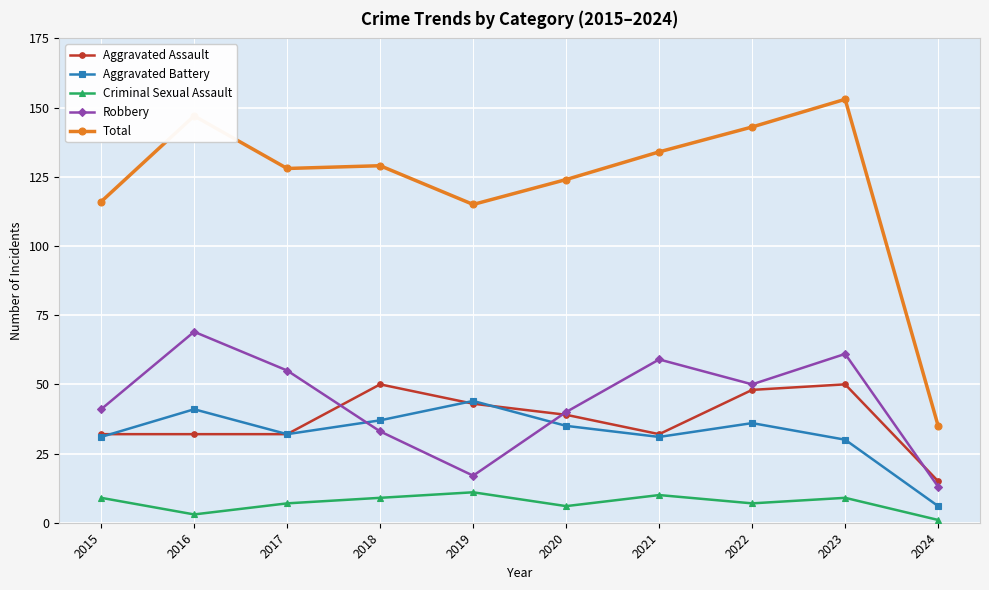

Which series has the largest range (max minus min)?

Total